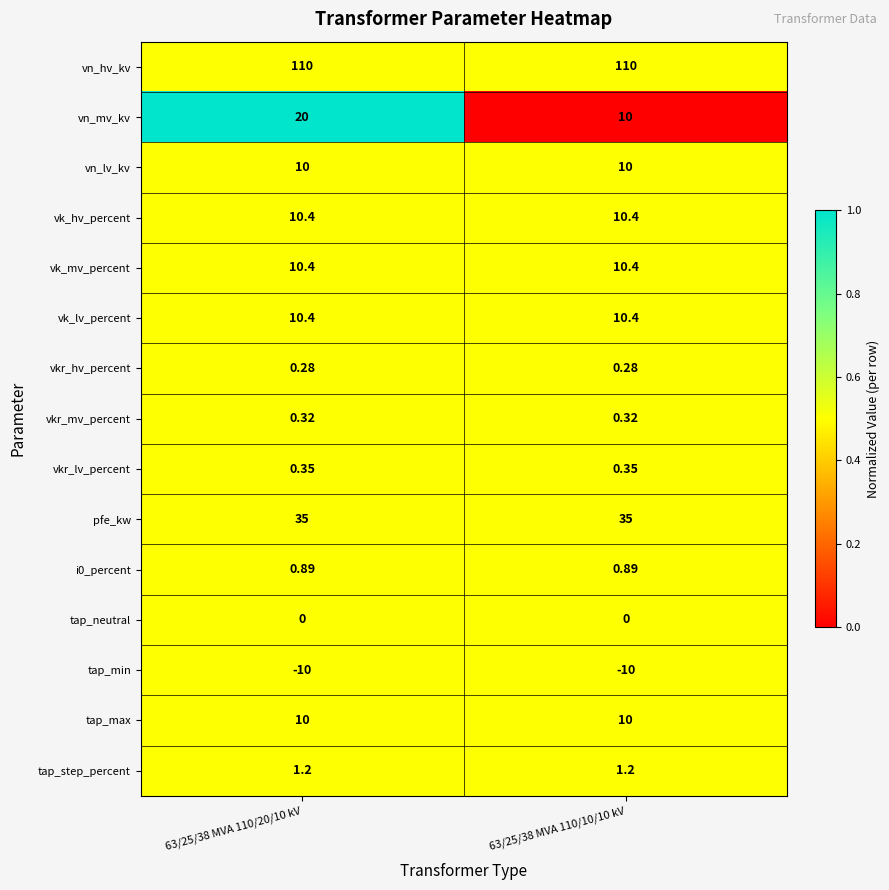

Which series has the largest range (max minus min)?

vn_mv_kv